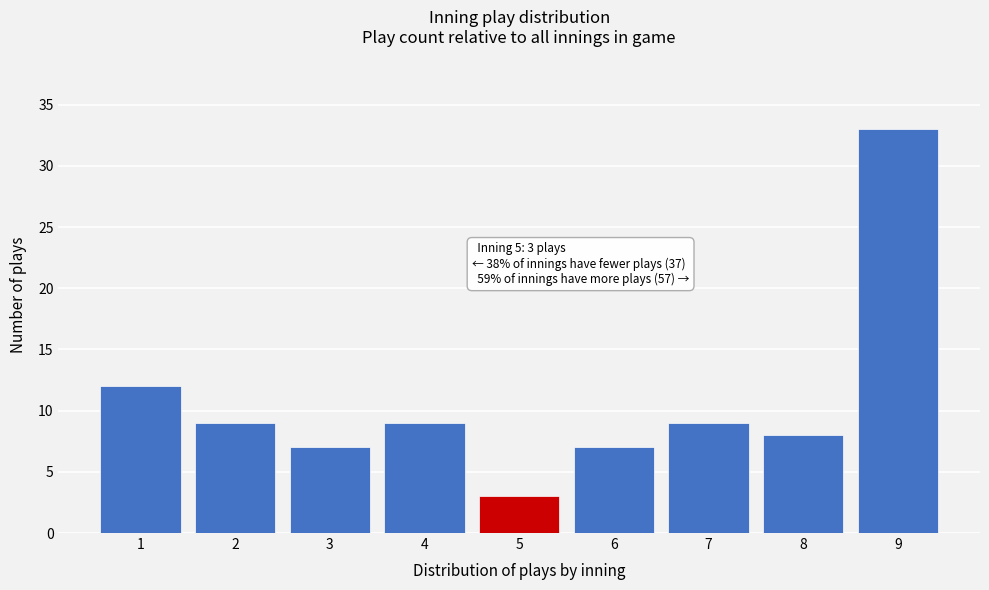

Reading left to right, transcribe all the data shown in this chart.

12	9	7	9	3	7	9	8	33